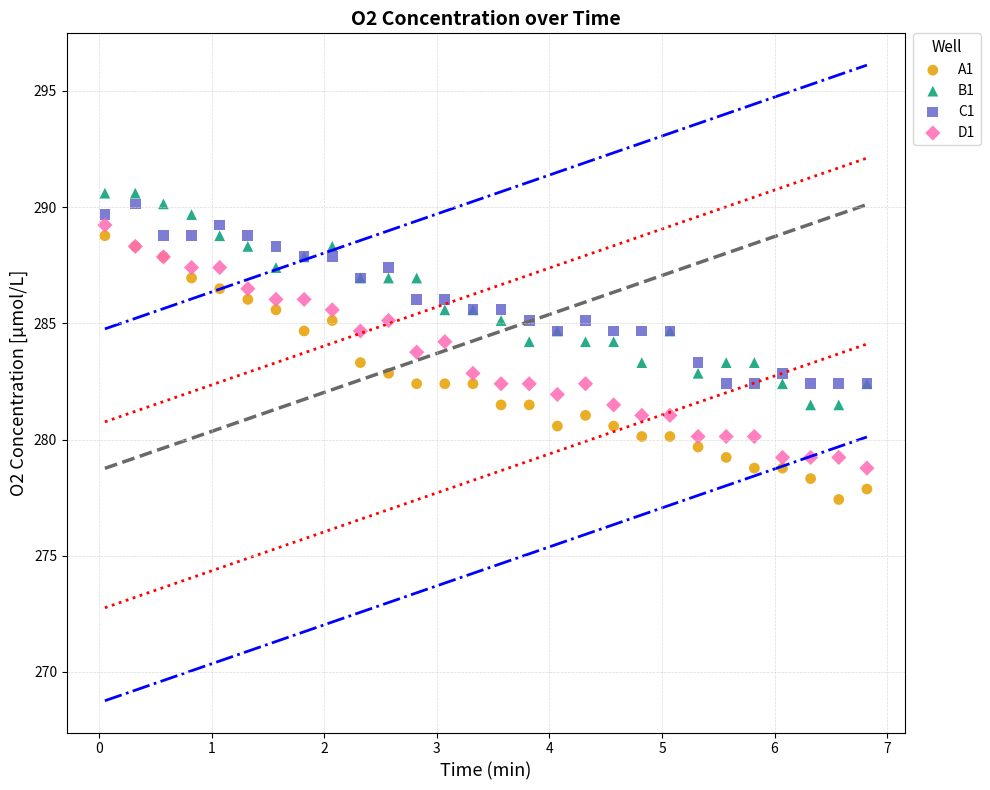

Which series reaches the maximum Y coordinate?

B1